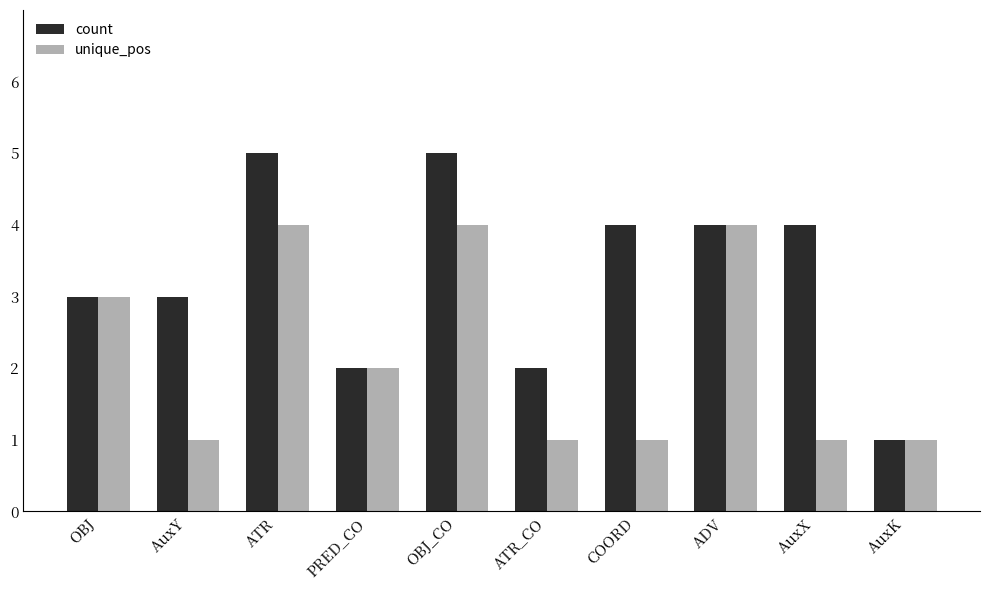

What is the maximum value shown in the chart?

5